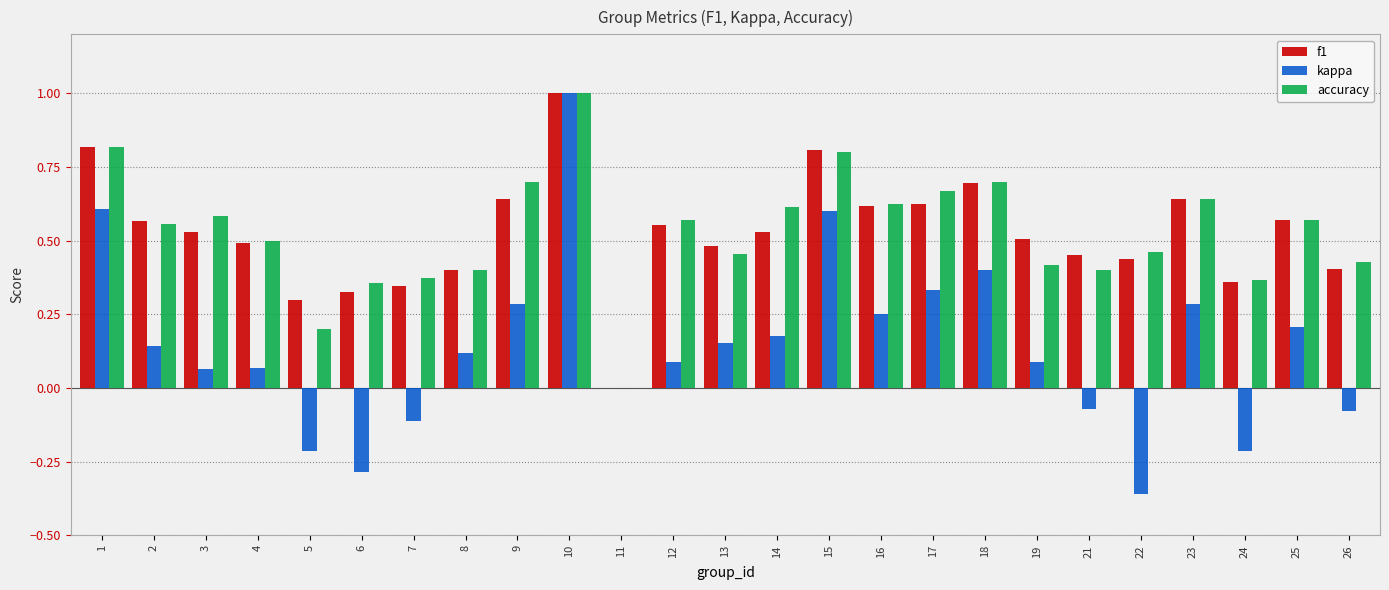

How many categories are shown in the chart?

25